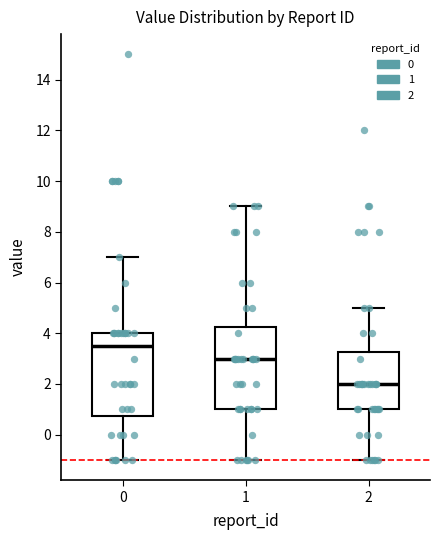

Reading left to right, read every box against the y-axis: the position of its median line, the range the box covers, and the ends of its whiskers. The values are not printed on the chart, so give them approximately, as read against the axis.

0: median 3.6, box 0.8 to 4.0, whiskers -1.0 to 7.0
1: median 3.0, box 1.0 to 4.2, whiskers -1.0 to 9.0
2: median 2.0, box 1.0 to 3.2, whiskers -1.0 to 5.0